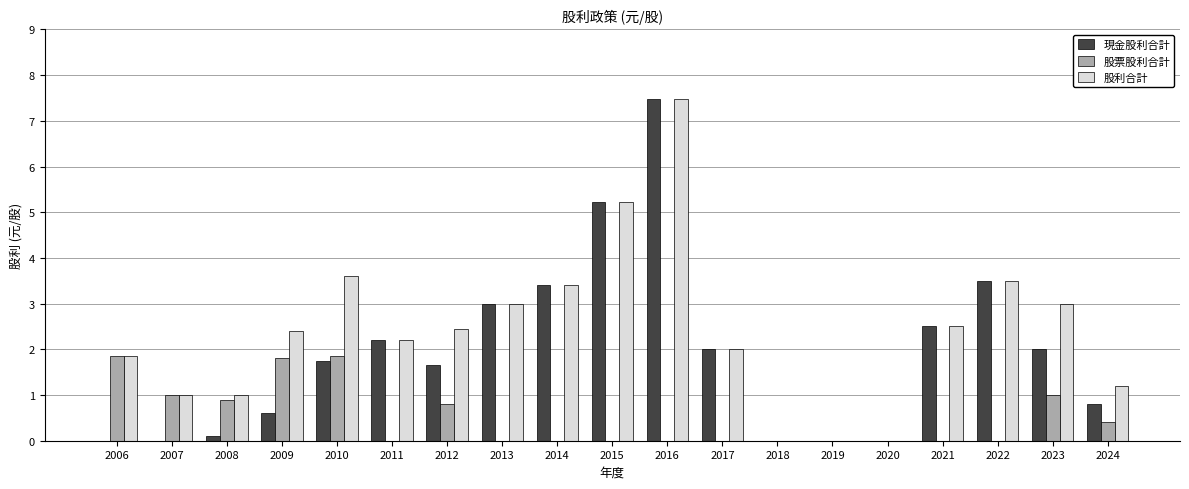

The 現金股利合計 series shows 0.8 at 2023. True or false?

False